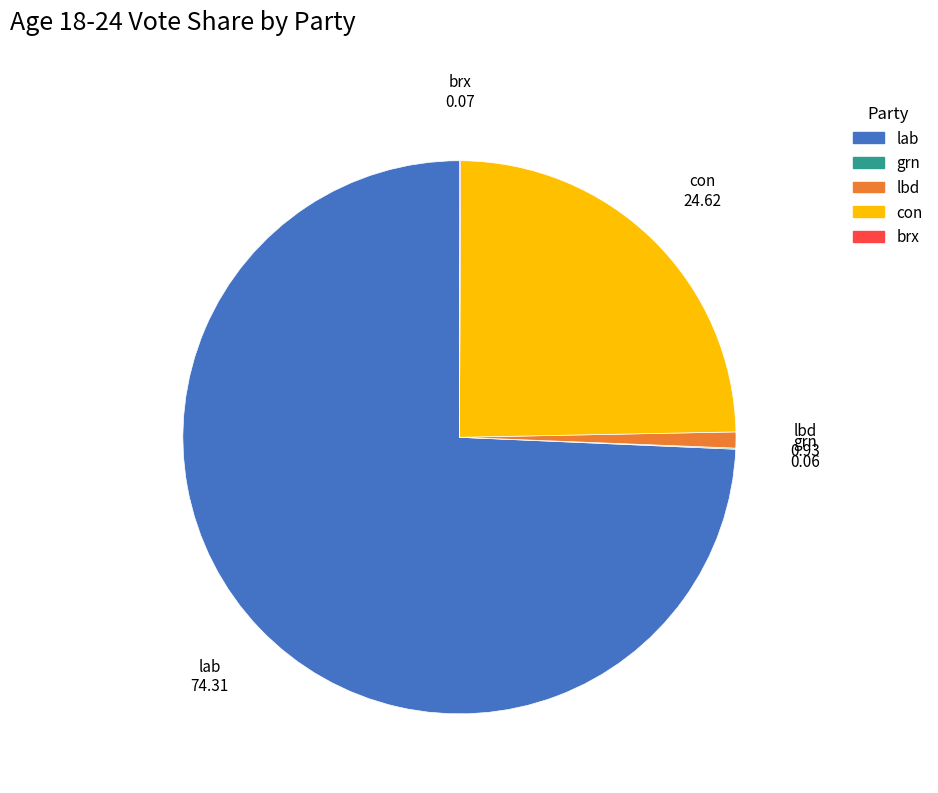

Which slice is the largest?

lab